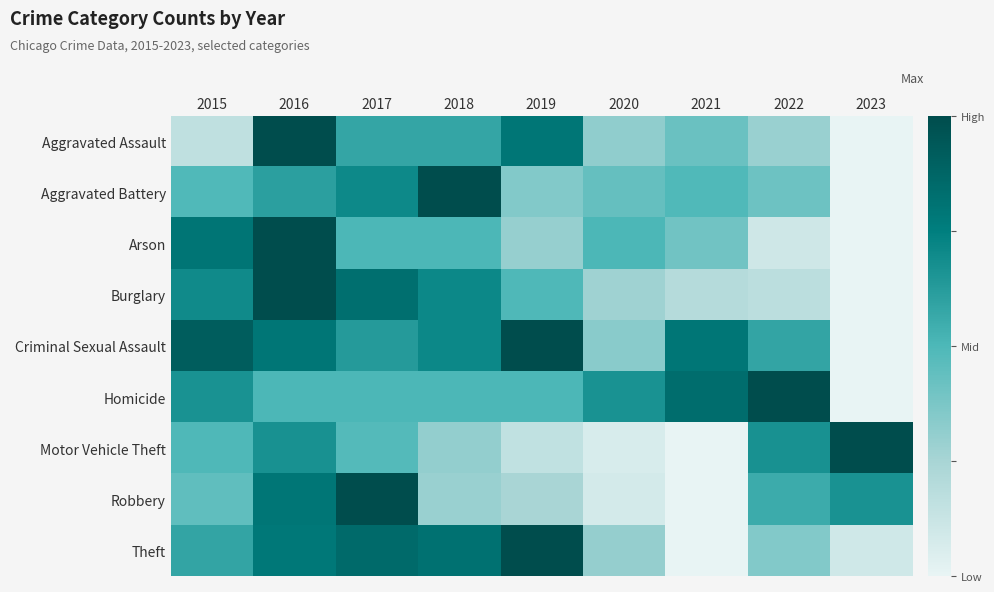

Between 2021 and 2017, which is larger?

2017